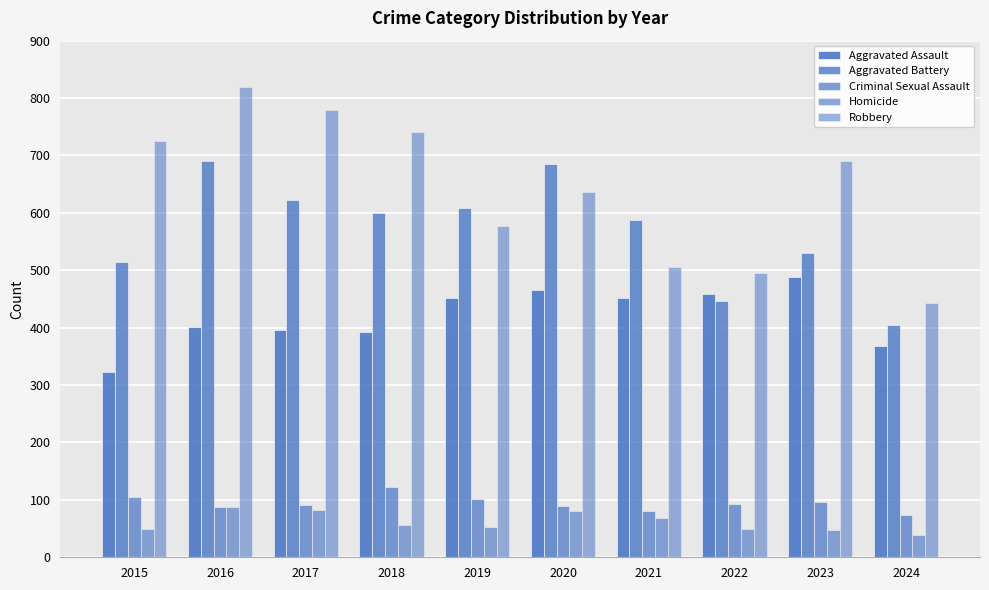

At which label is Criminal Sexual Assault closest to 98?

2023